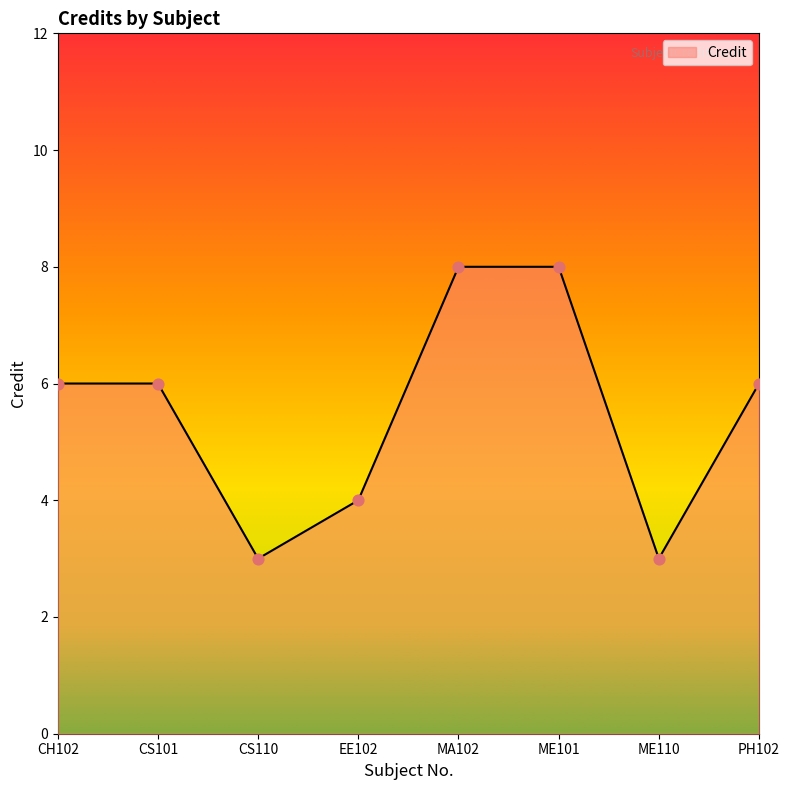

Between MA102 and ME110, which is larger?

MA102